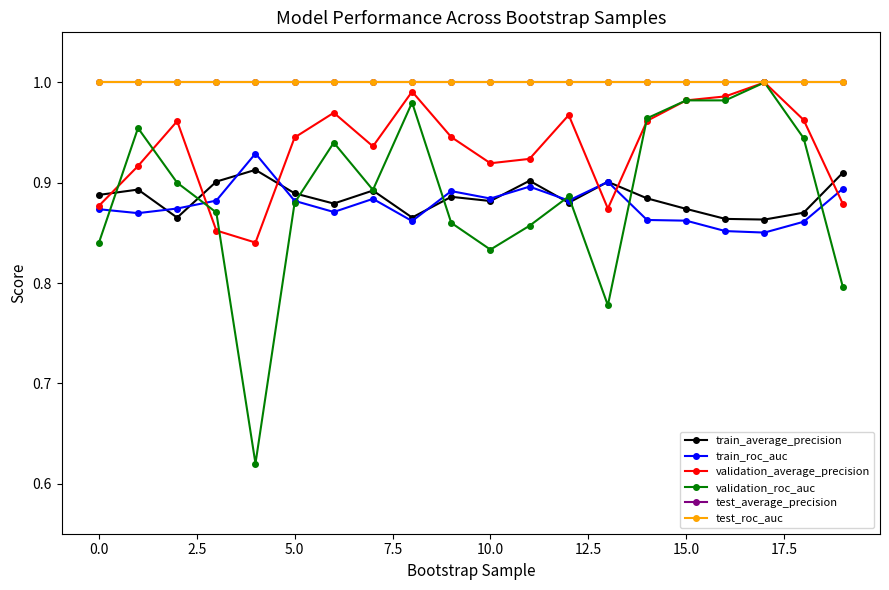

How many train_average_precision values are between 0 and 1?

20